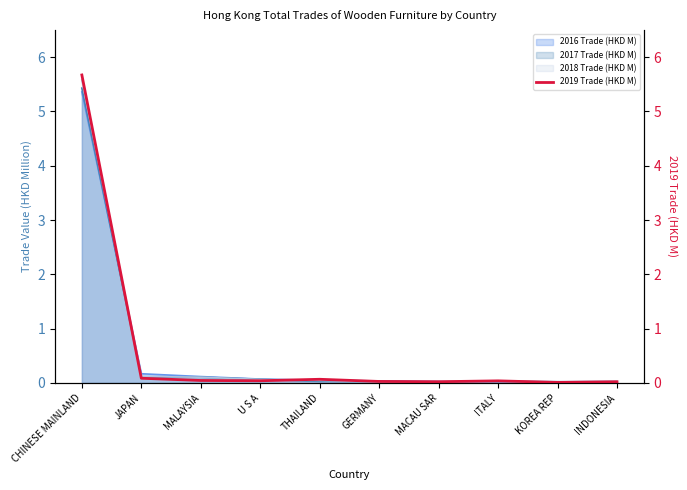

The value at GERMANY is 0.0. True or false?

True